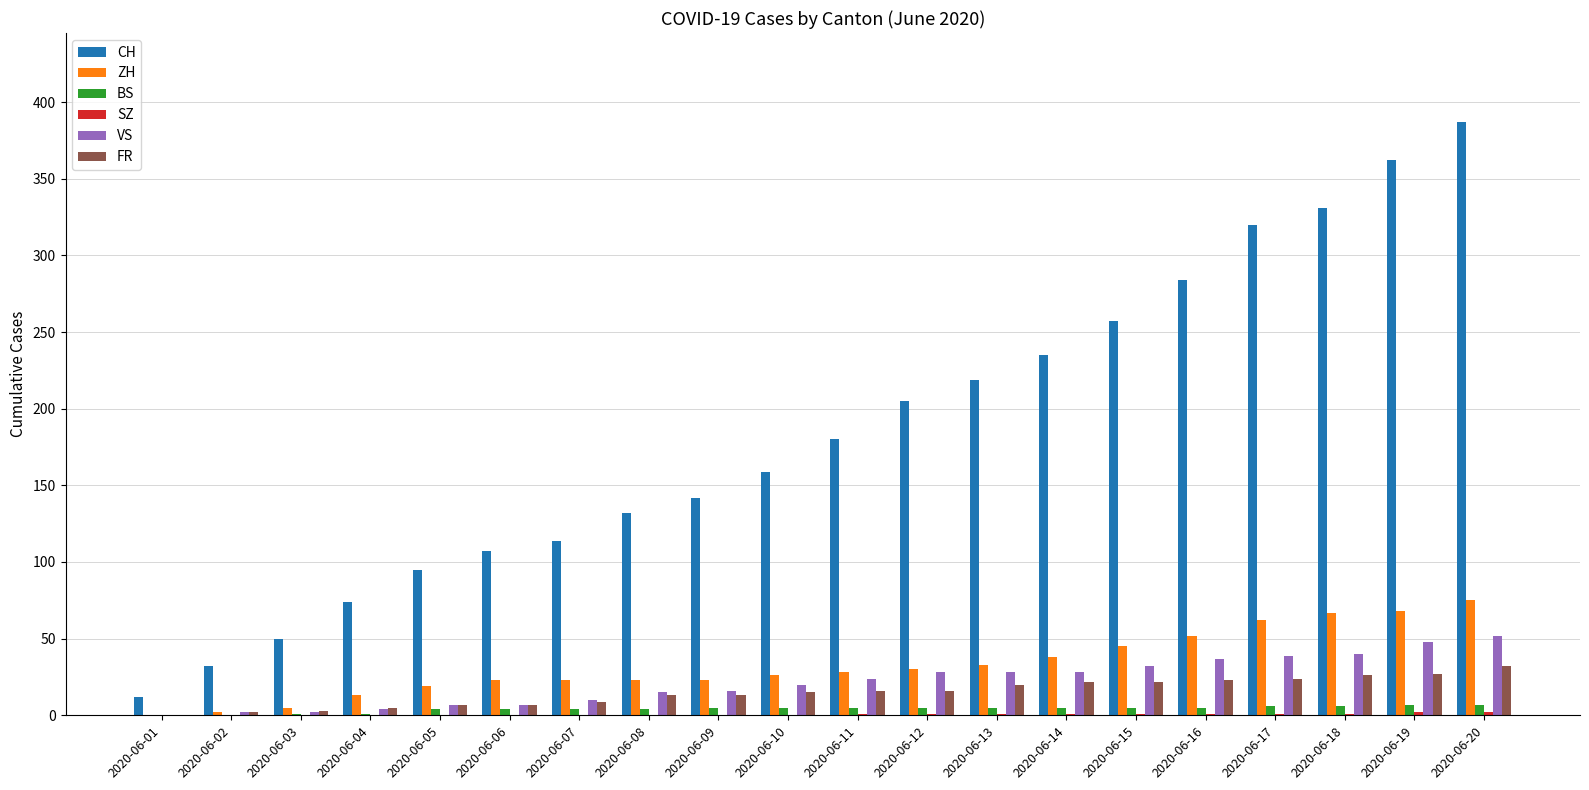

The ZH series shows 38 at 2020-06-14. True or false?

True